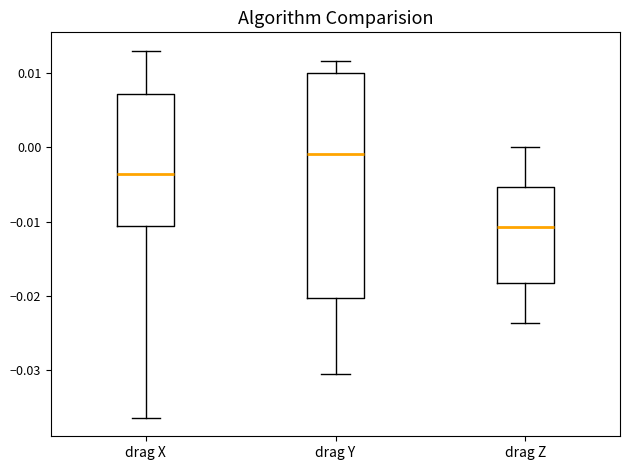

Which box's median line is the highest?

drag Y